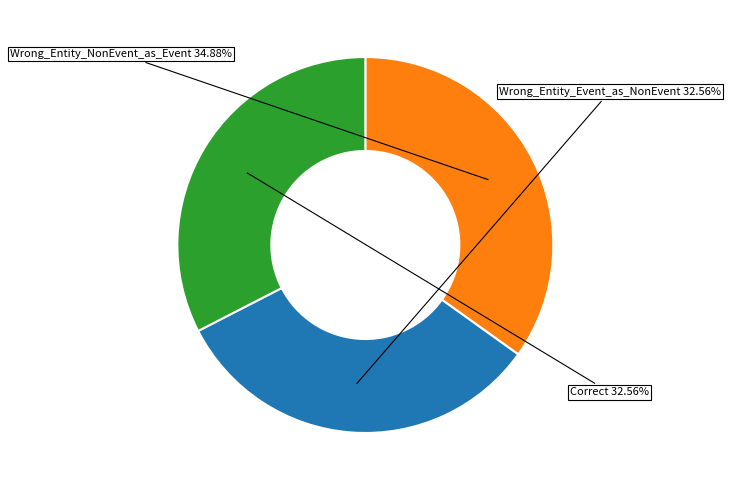

Is there any slice that represents more than half of the pie?

No